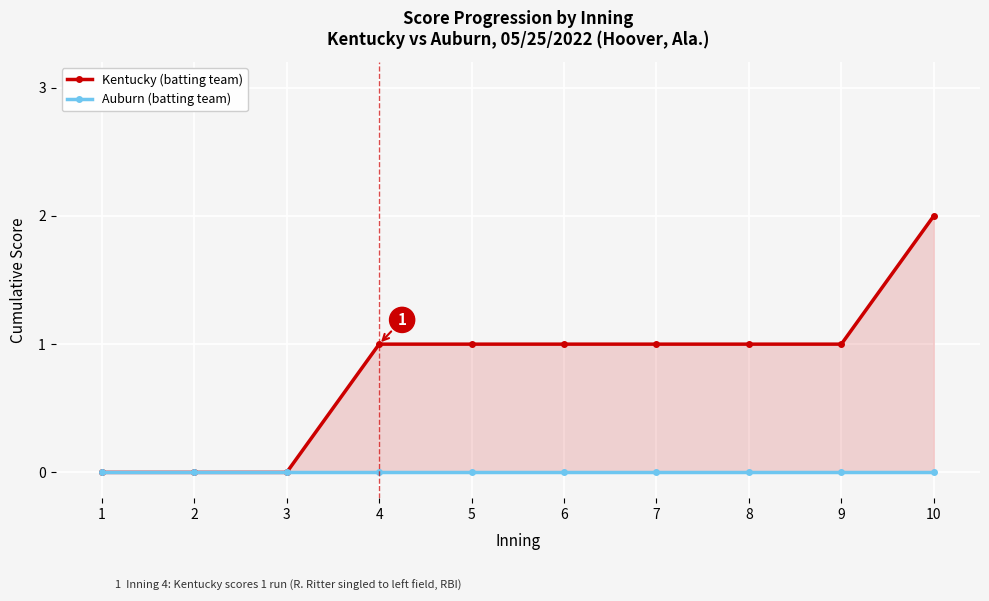

Is it true that Kentucky (batting team) equals -1 at 3?

False